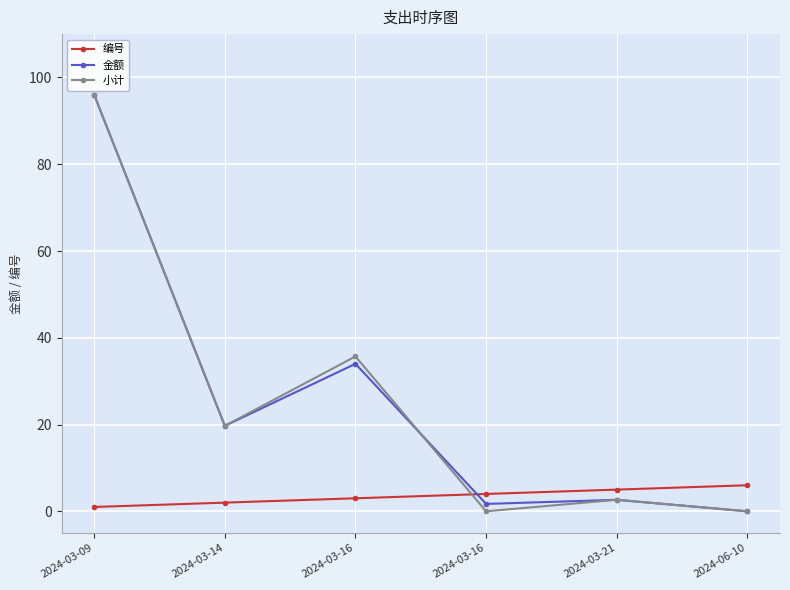

How many times do 小计 and 编号 cross each other?

1